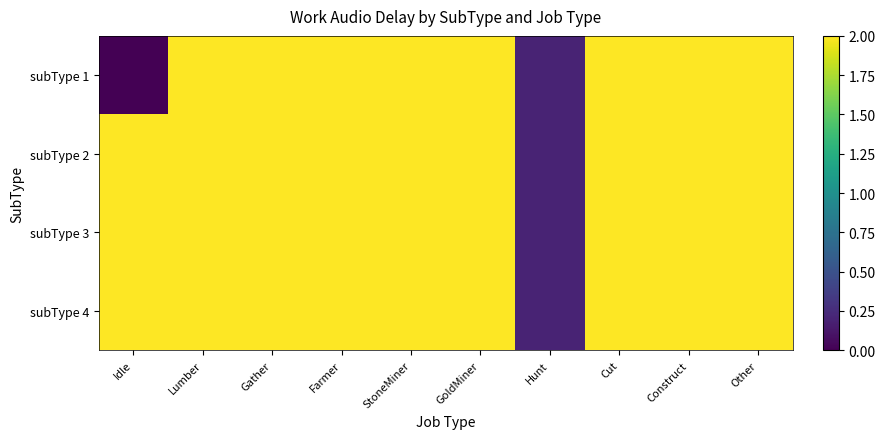

How many distinct data groups are displayed?

4